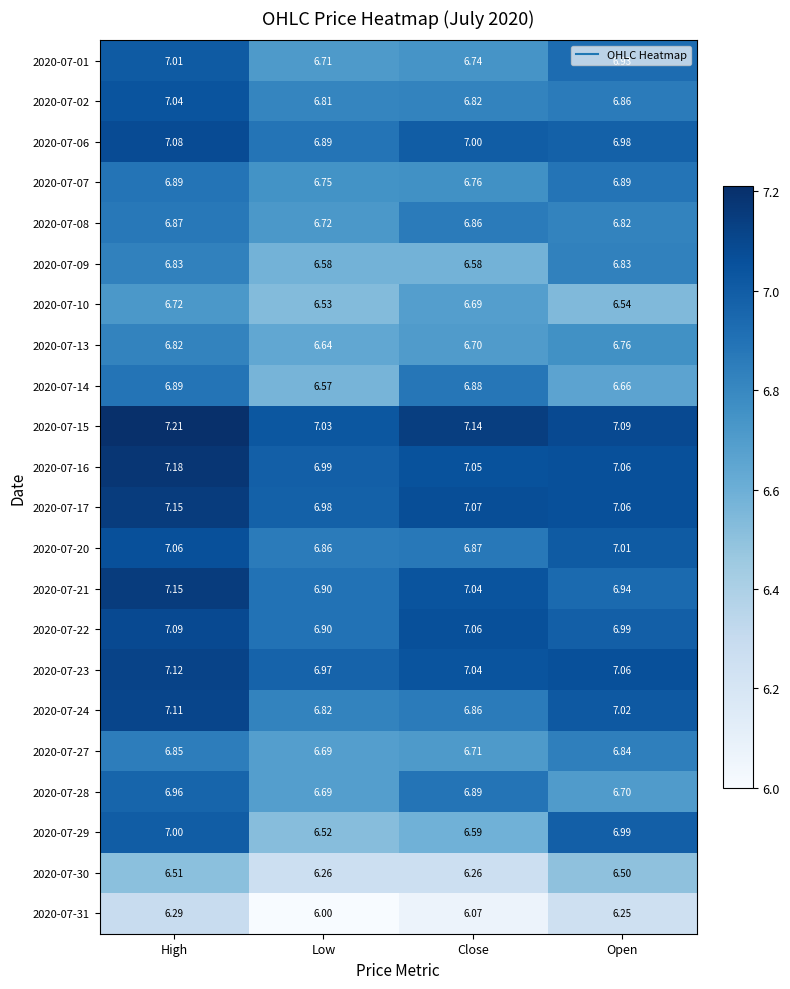

At which label is 2020-07-27 closest to 6?

Low